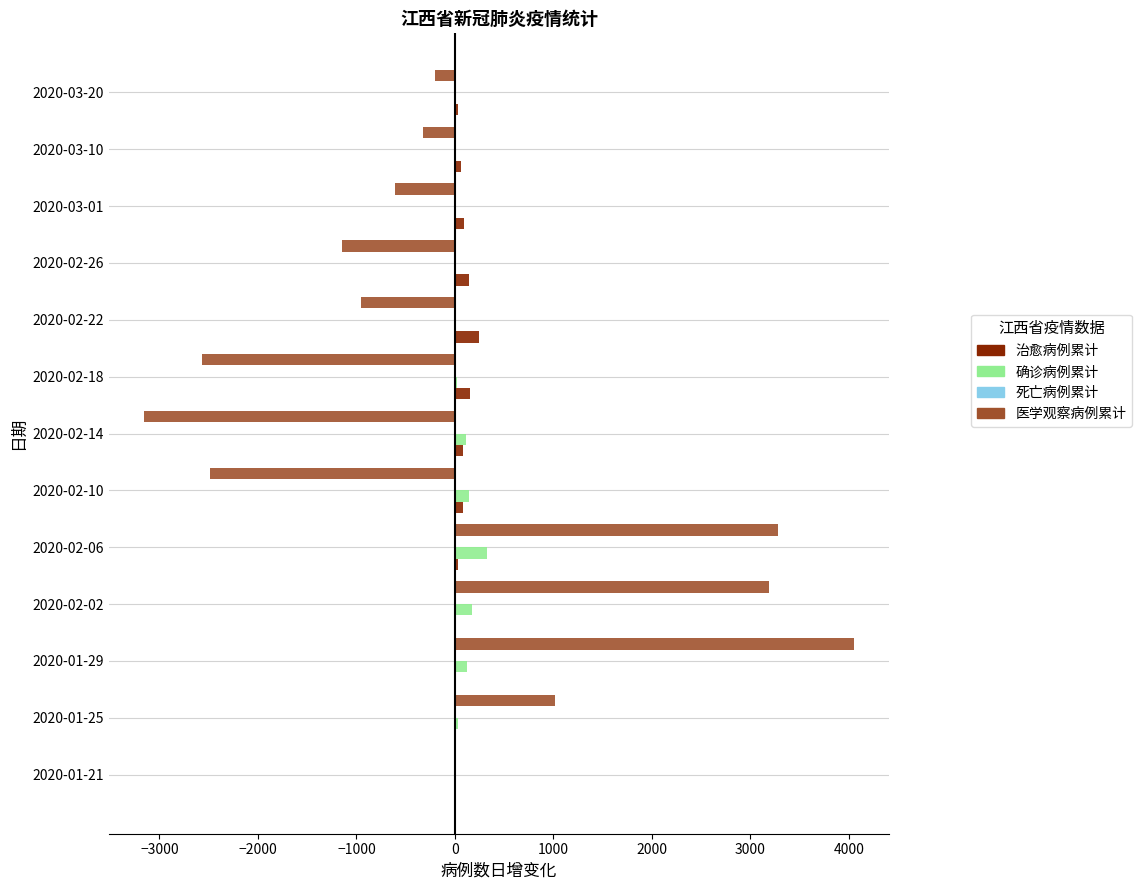

What is the highest value of the 医学观察病例累计 series?

4051